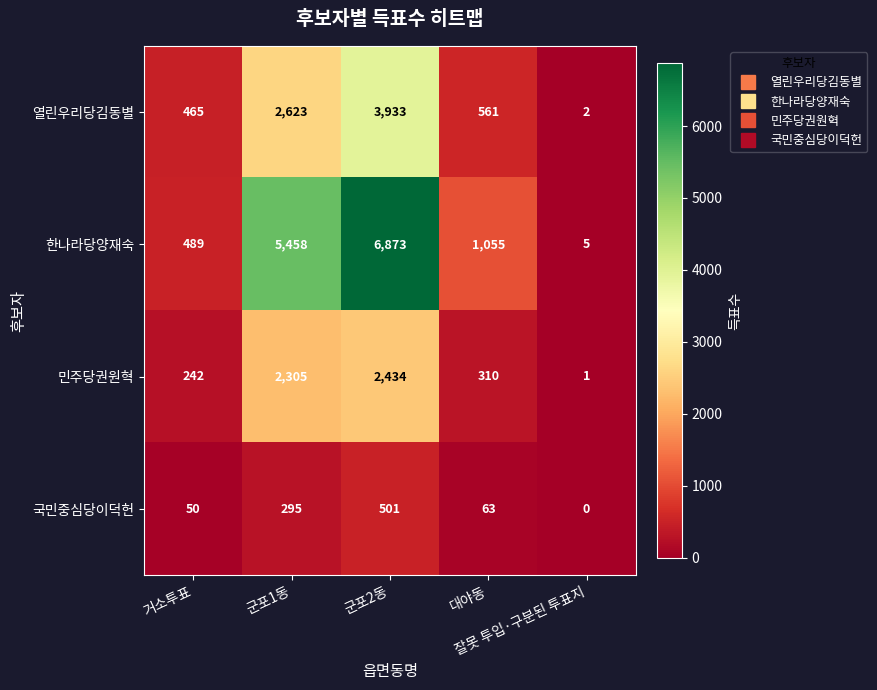

Which series has the largest total across all categories?

한나라당양재숙